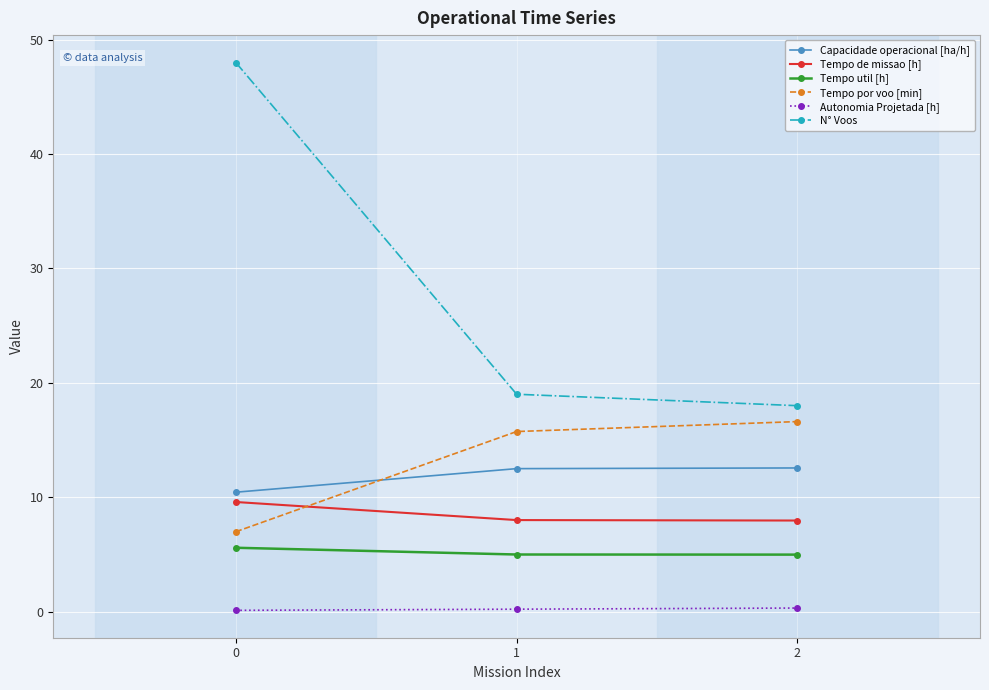

Read the Tempo util [h] value at 0.

5.6